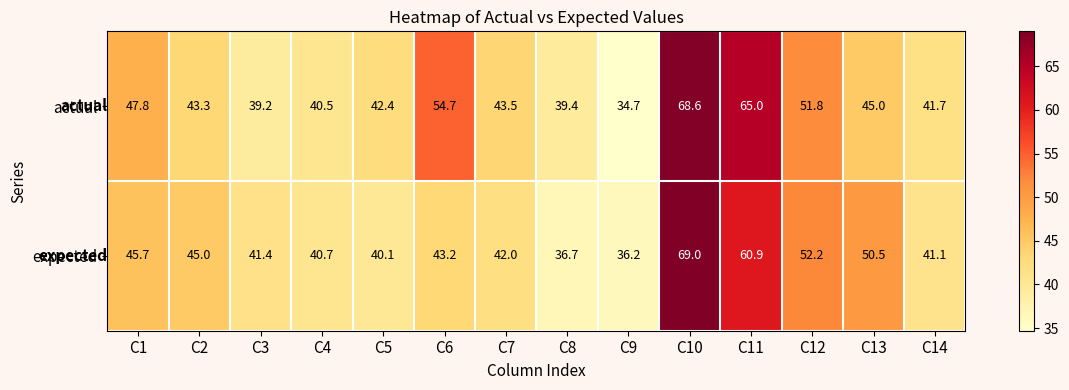

Which series changed the most between C1 and C14?

actual